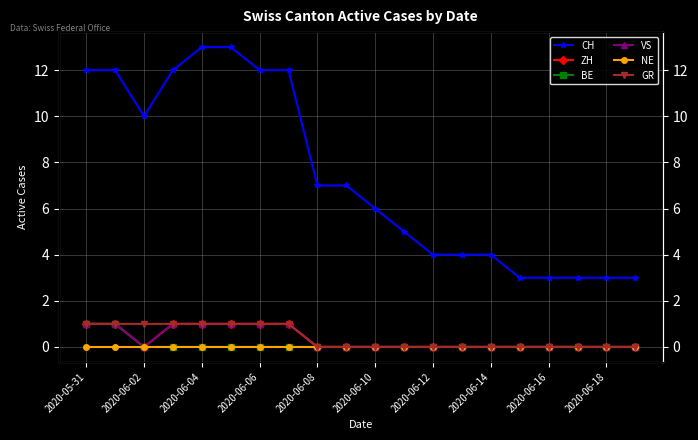

Which series has the largest total across all categories?

CH